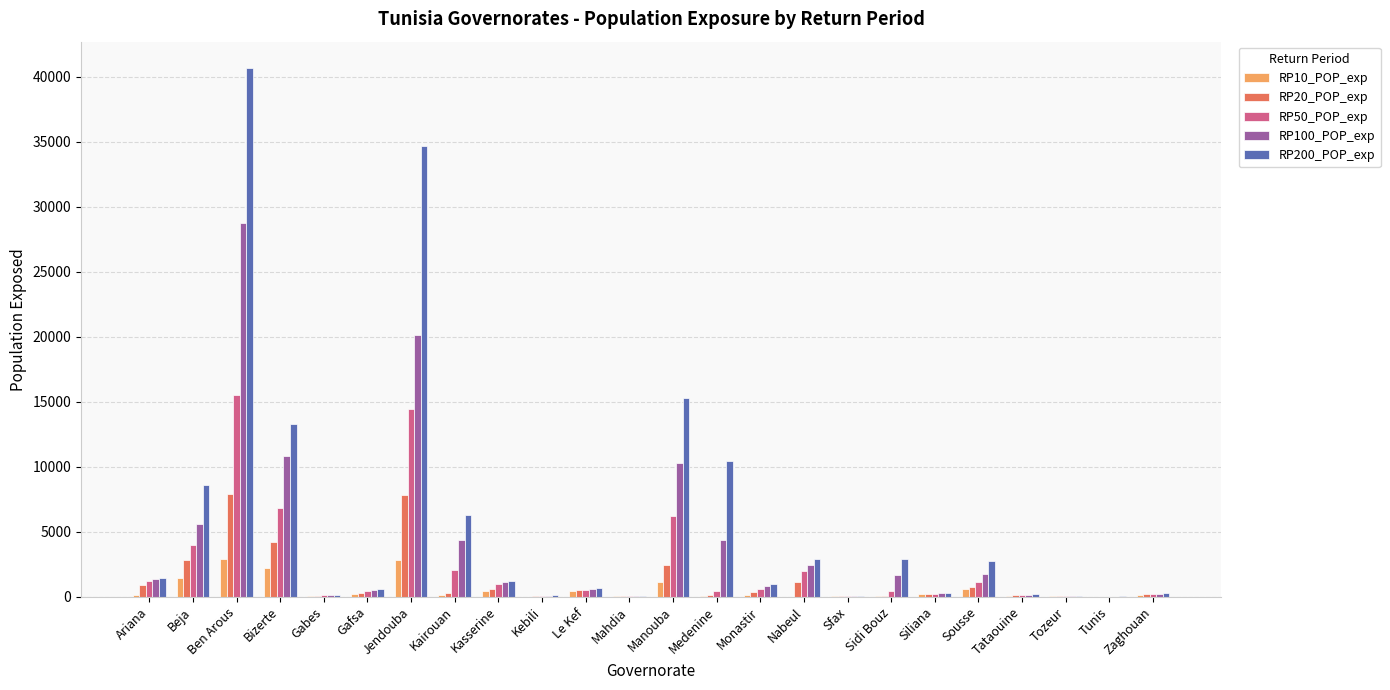

How many groups of bars are there?

24